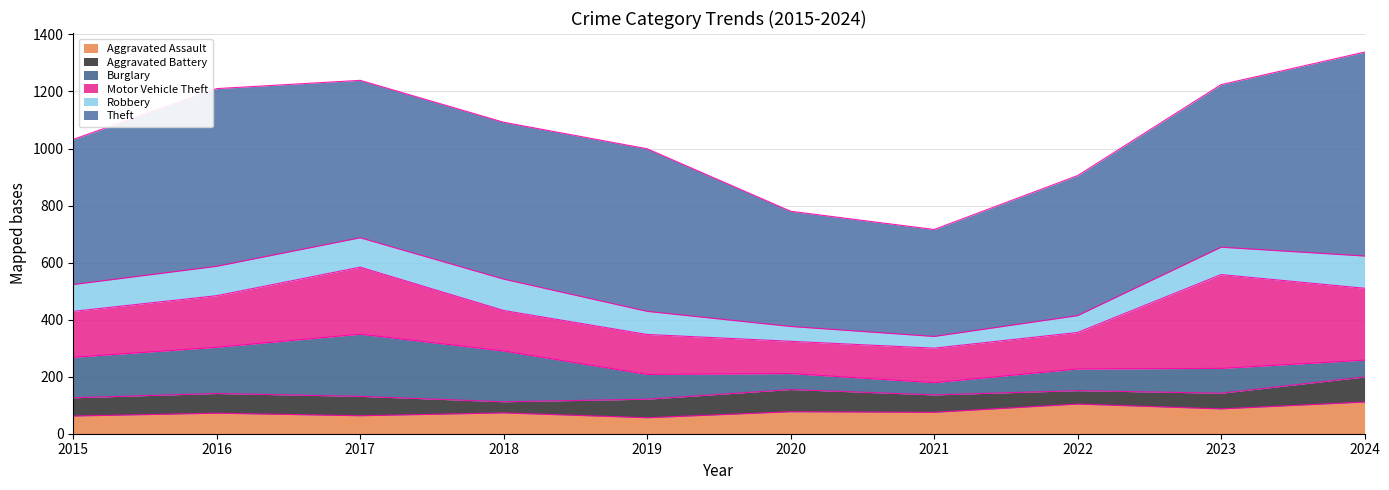

Which category has the highest value in the Burglary series?

2017